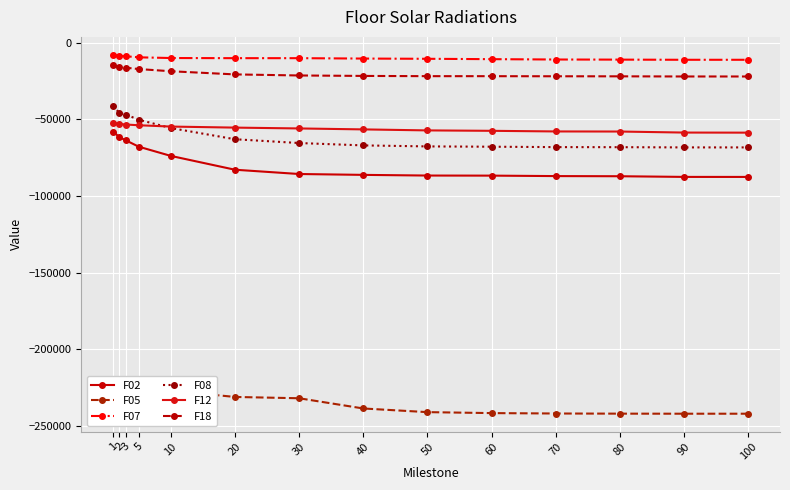

What are all the series names shown in the legend?

F02, F05, F07, F08, F12, F18